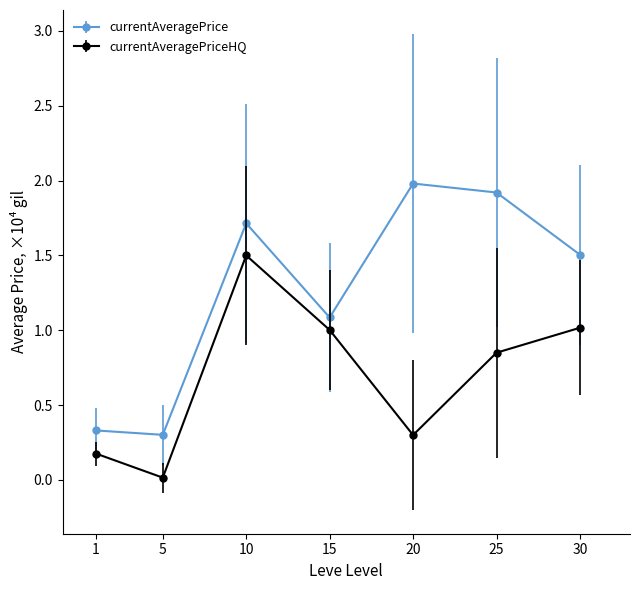

True or false: currentAveragePrice has more than 2 interior local peaks.

False